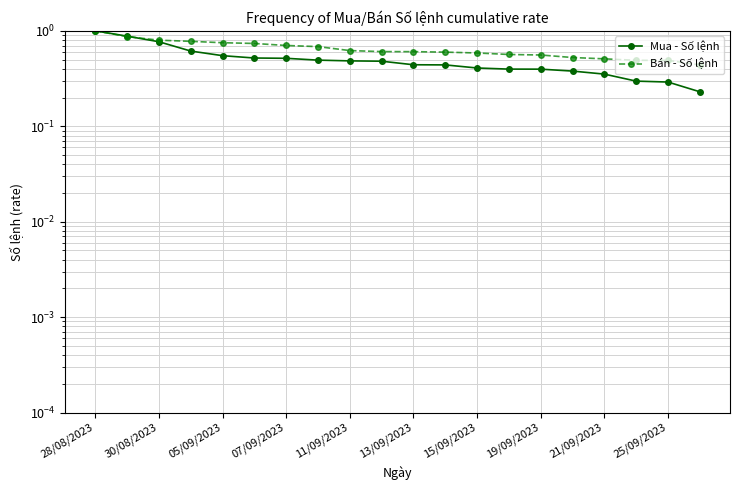

How many lines are shown in the chart?

2